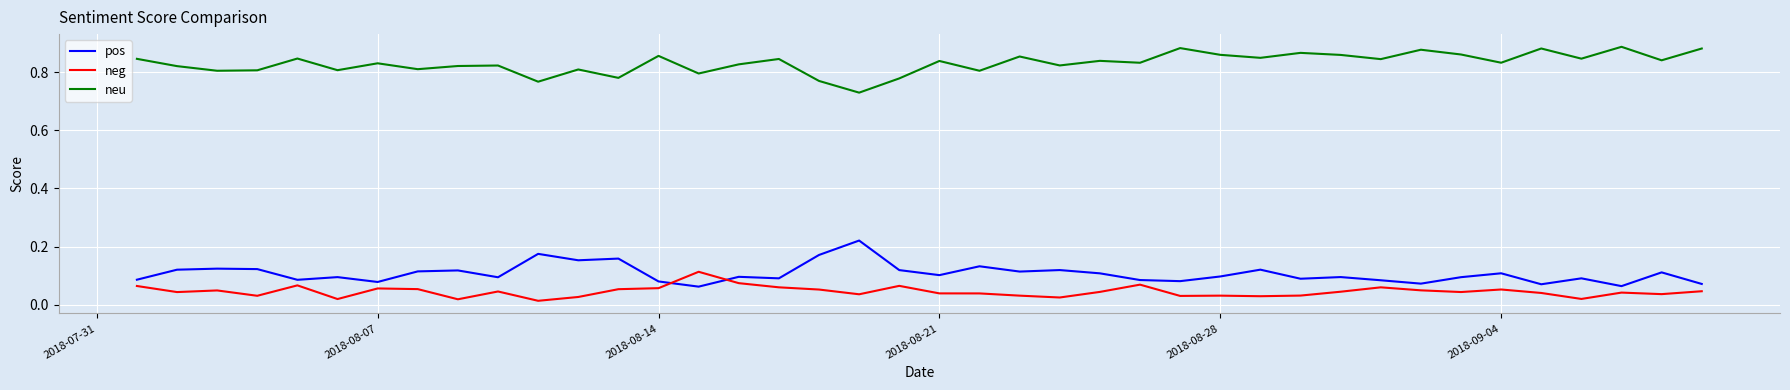

Which series has the largest total across all categories?

neu